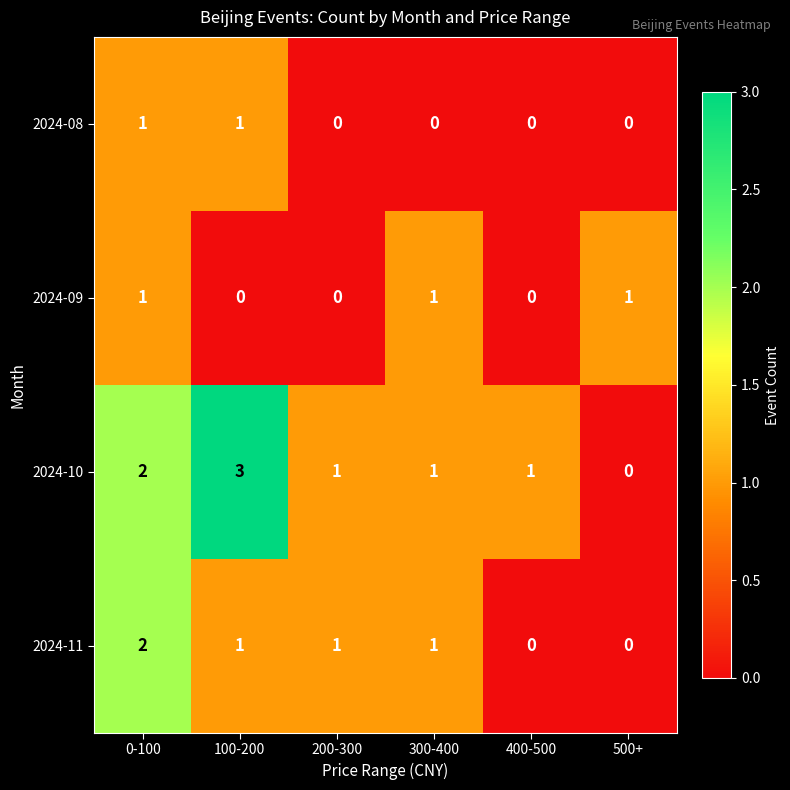

Count the number of data series in this chart.

4